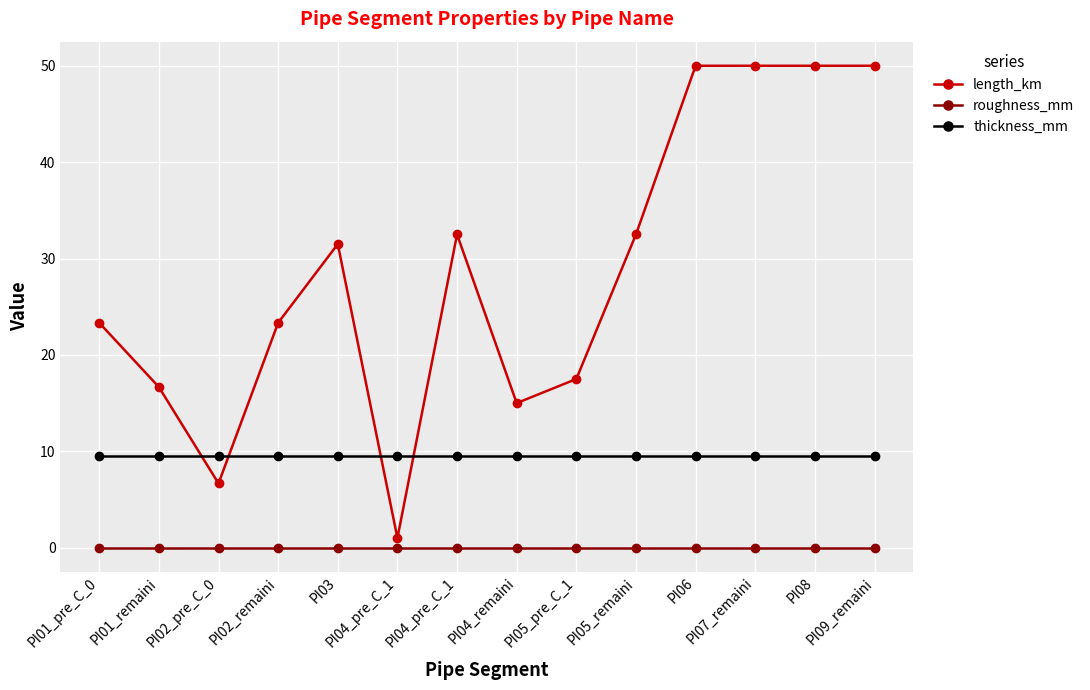

Which label corresponds to the smallest value in the chart?

PI01_pre_C_0